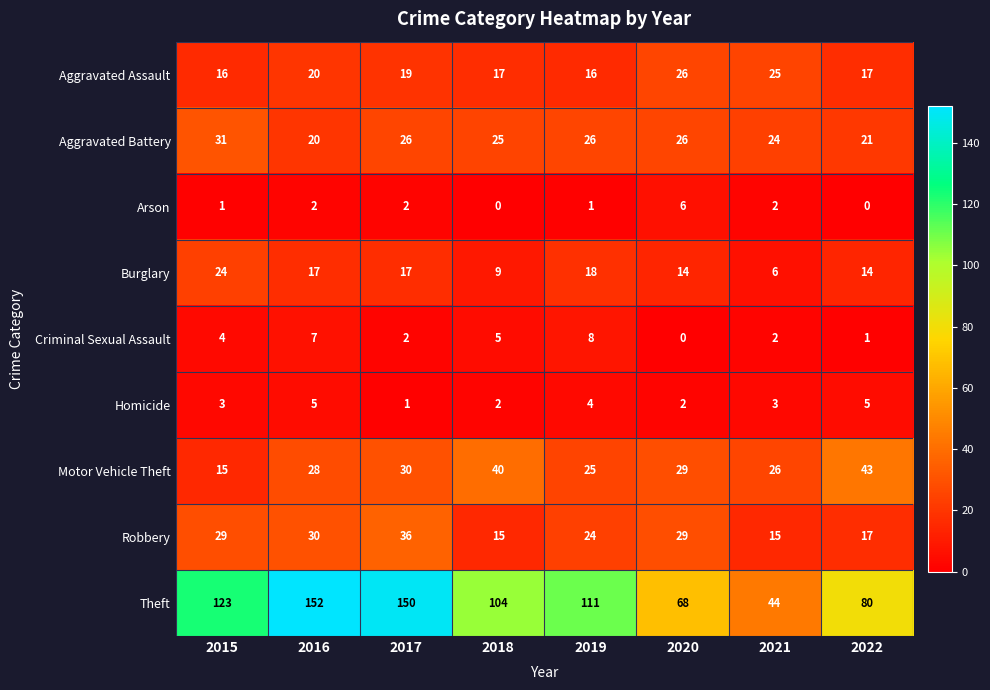

The value of Arson at 2022 is -3. True or false?

False